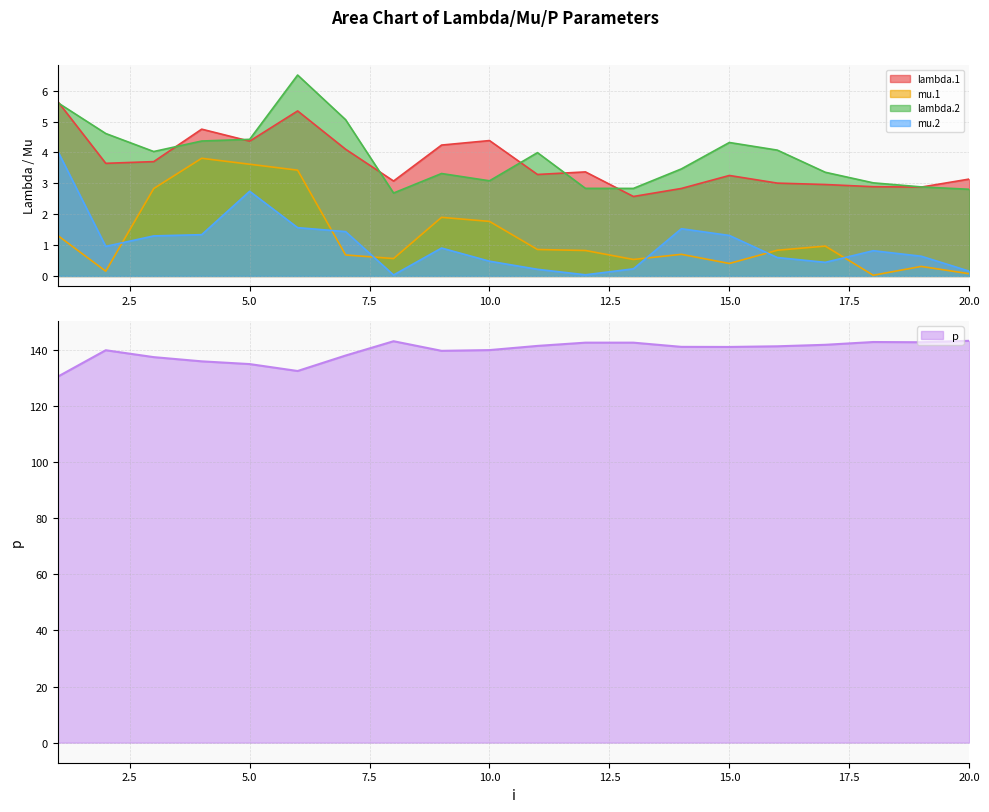

How many interior local valleys does the lambda.2 series have?

4